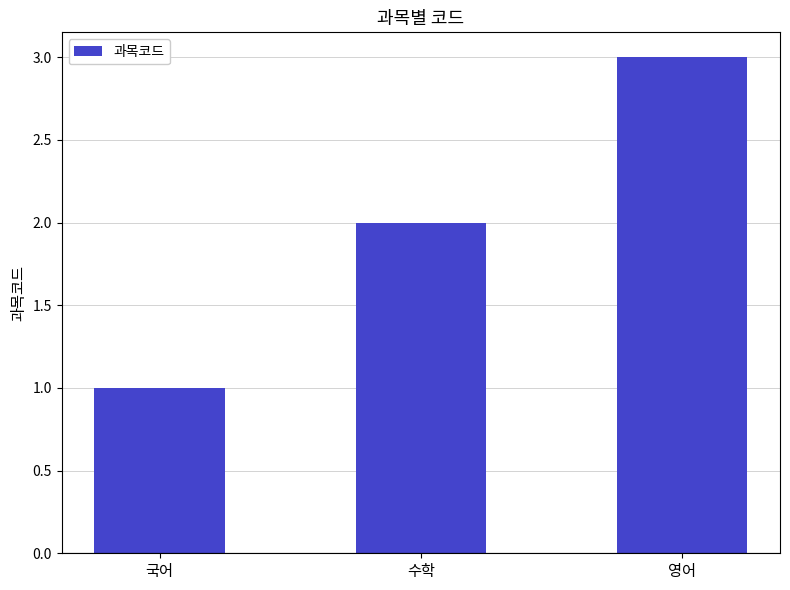

What is the label of the 2nd bar from the right?

수학